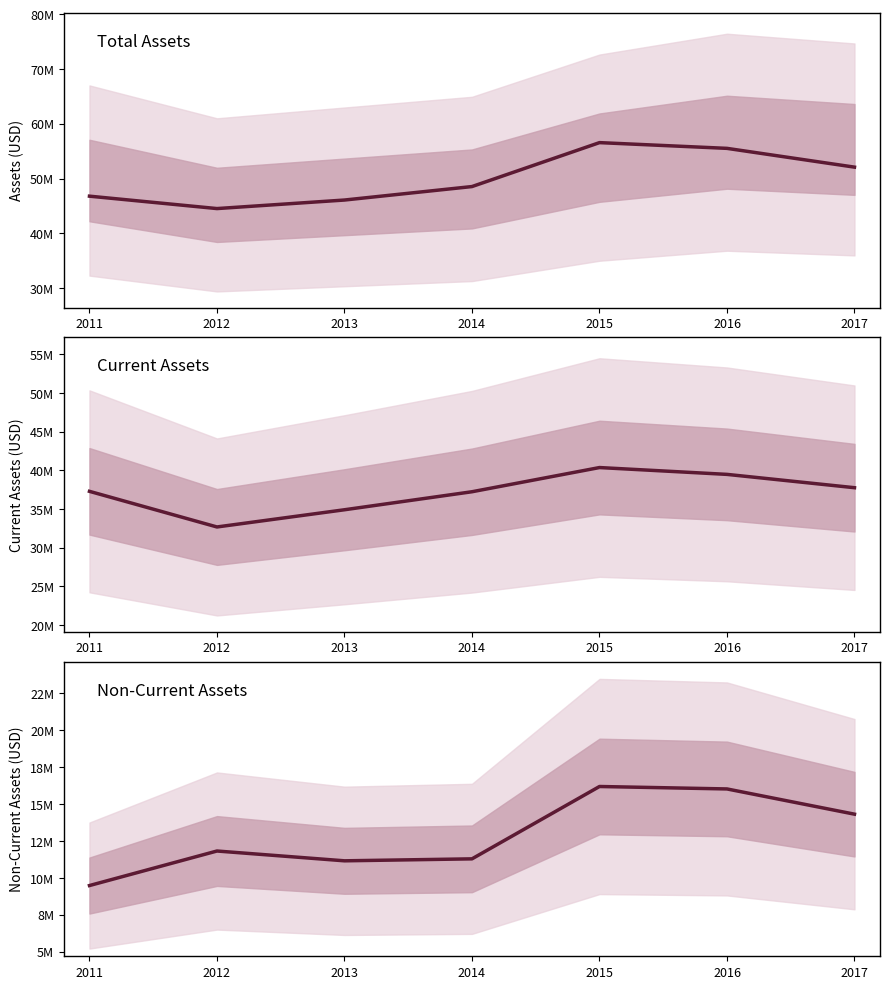

What are all the series names shown in the legend?

Total Assets, Current Assets, Non-Current Assets